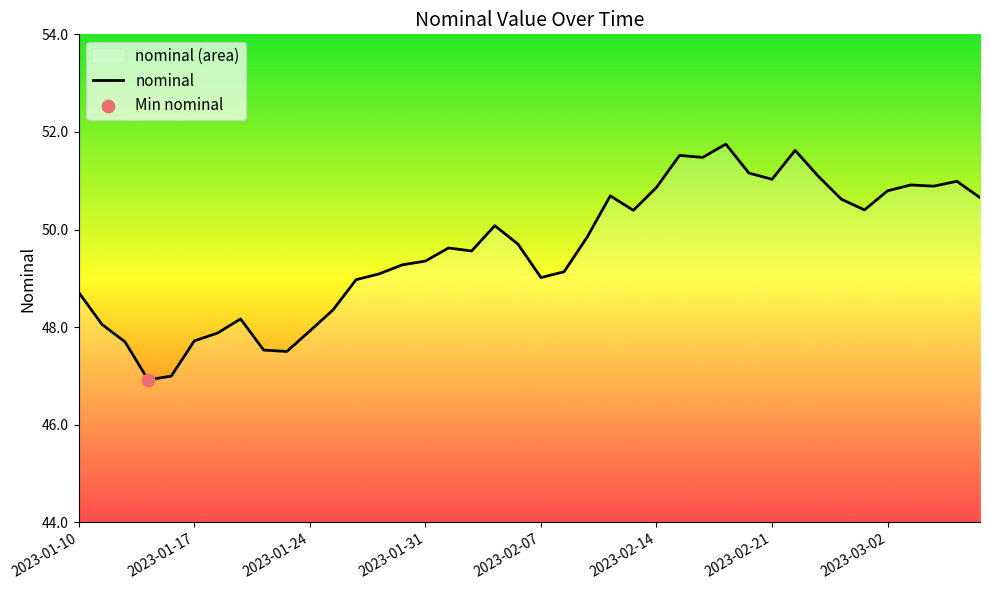

What is the ratio of the value at 28 to the value at 36?

1.0